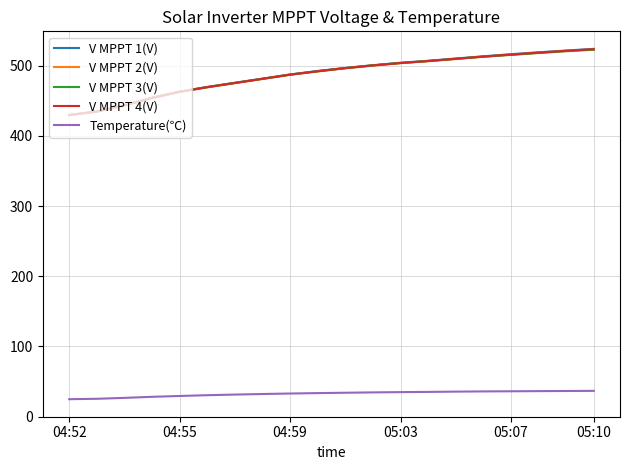

Which series has the widest spread of values?

V MPPT 1(V)